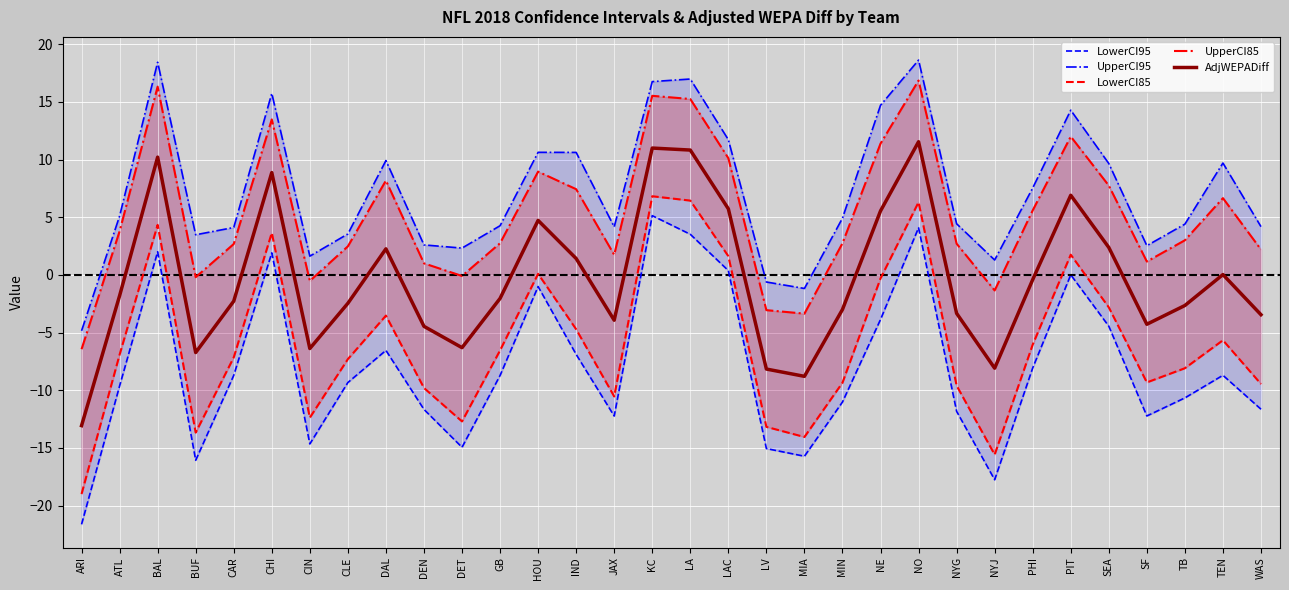

Is the value of AdjWEPADiff at DEN greater than the value of UpperCI85 at WAS?

No